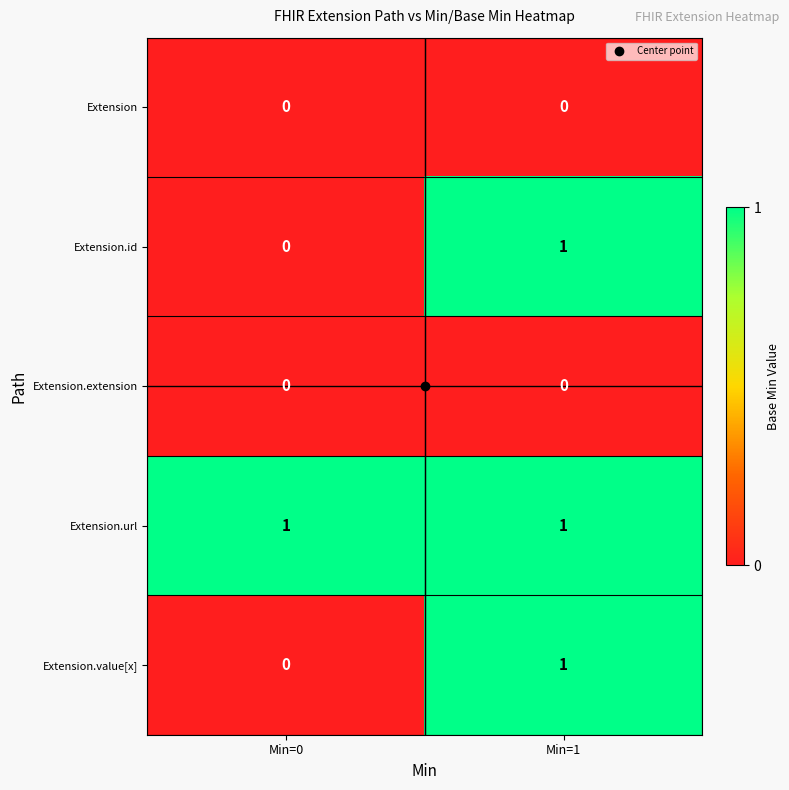

The value of Extension.value[x] at Min=1 is 2. True or false?

False